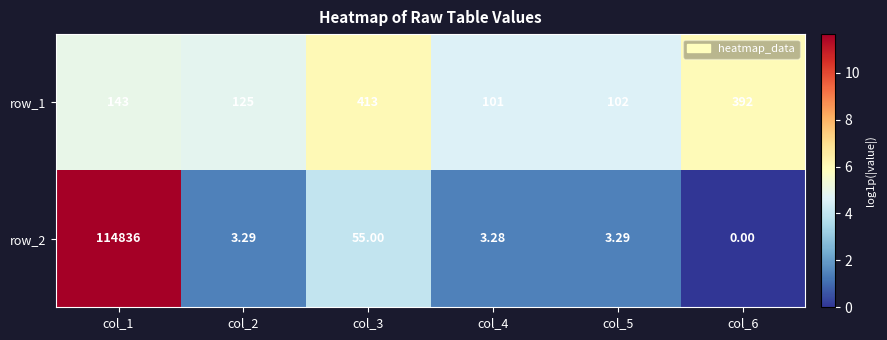

What is the average value of the row_1 series?

212.7